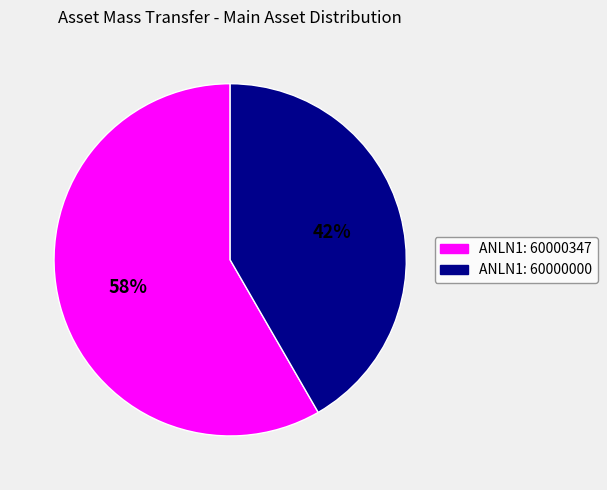

What is the majority slice?

ANLN1: 60000347